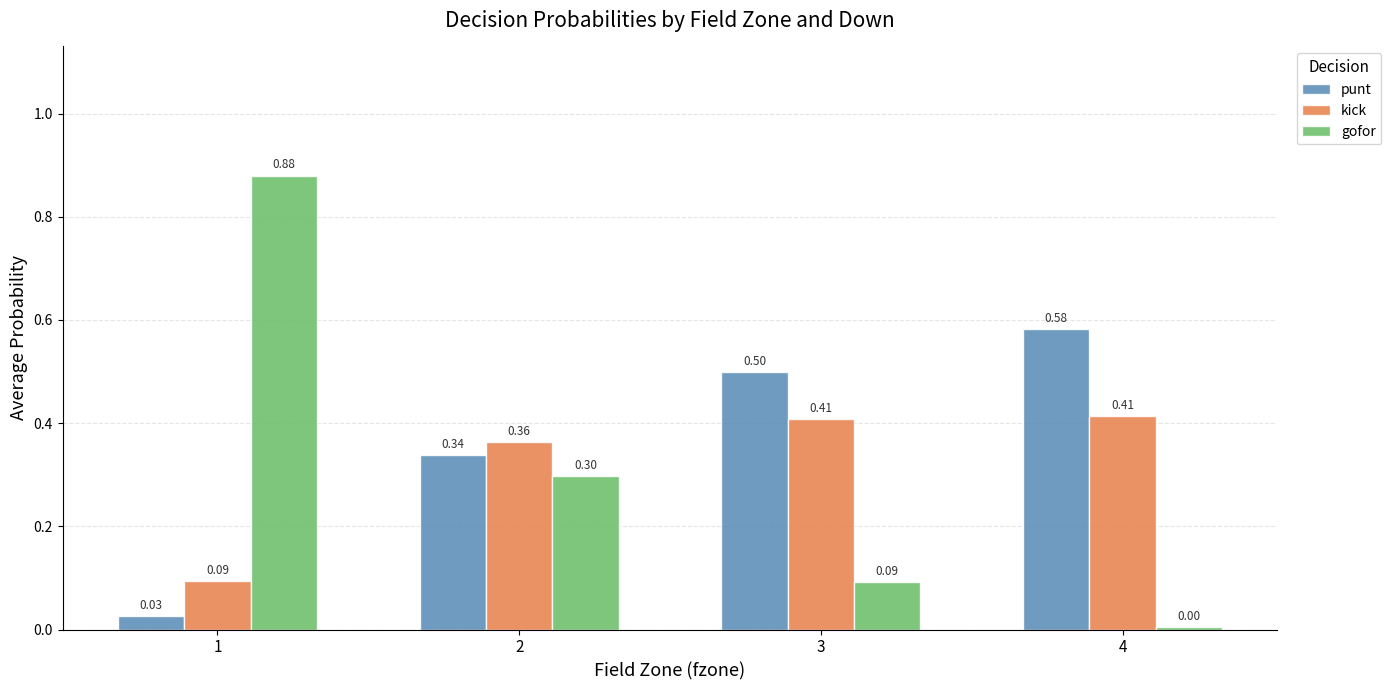

How many categories are shown in the chart?

4